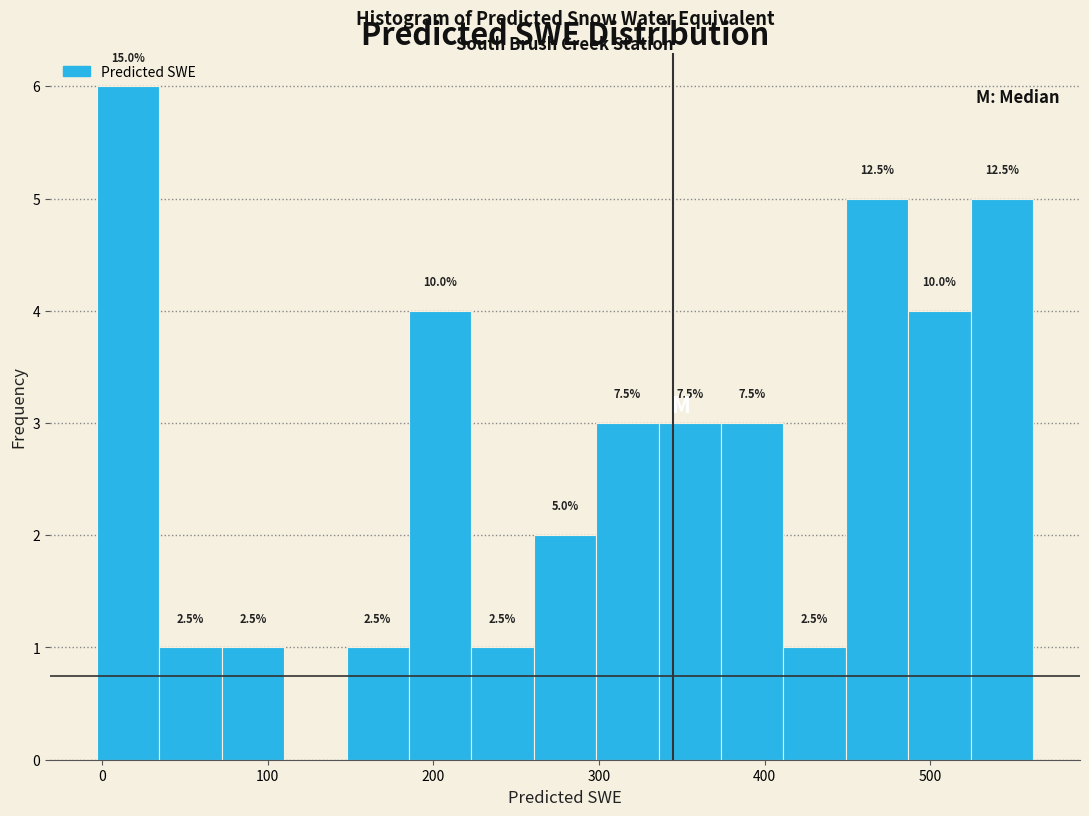

Around what value on the x-axis is the tallest bar? Give the approximate position of its centre, as read against the axis.

20